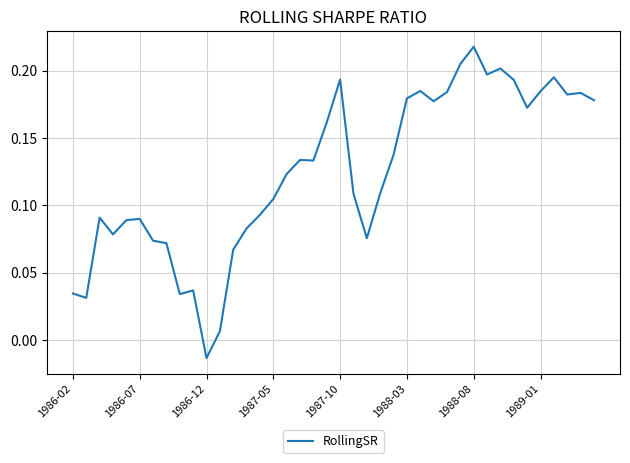

Which category has the lowest value across all series?

1986-12